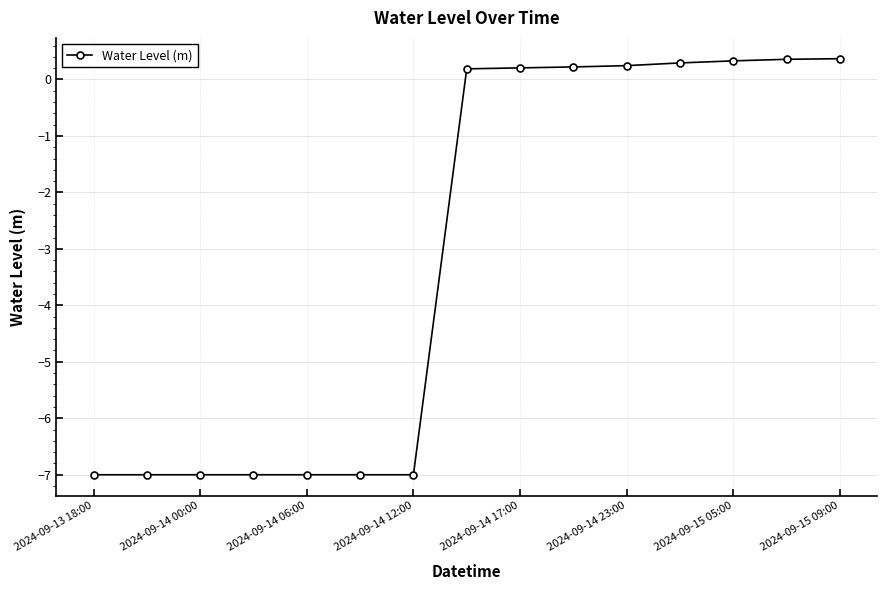

What is the value of the 13th point from the left?

0.3